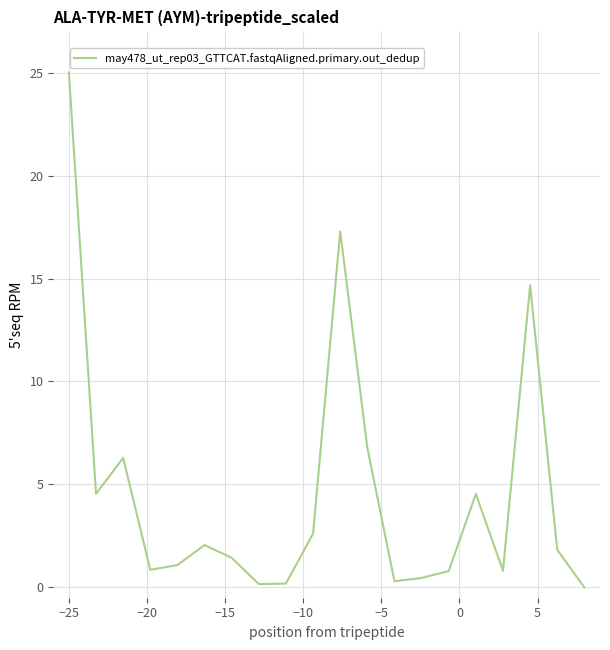

What is the maximum value shown in the chart?

25.0